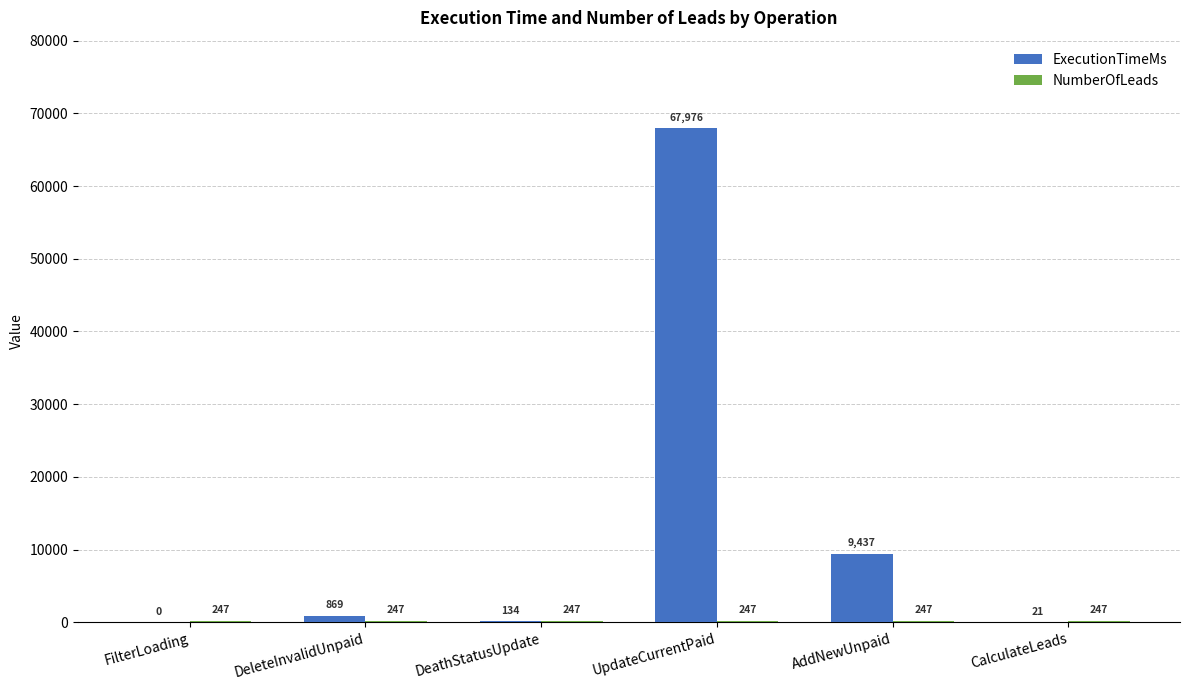

The value of ExecutionTimeMs at AddNewUnpaid is 4630. True or false?

False